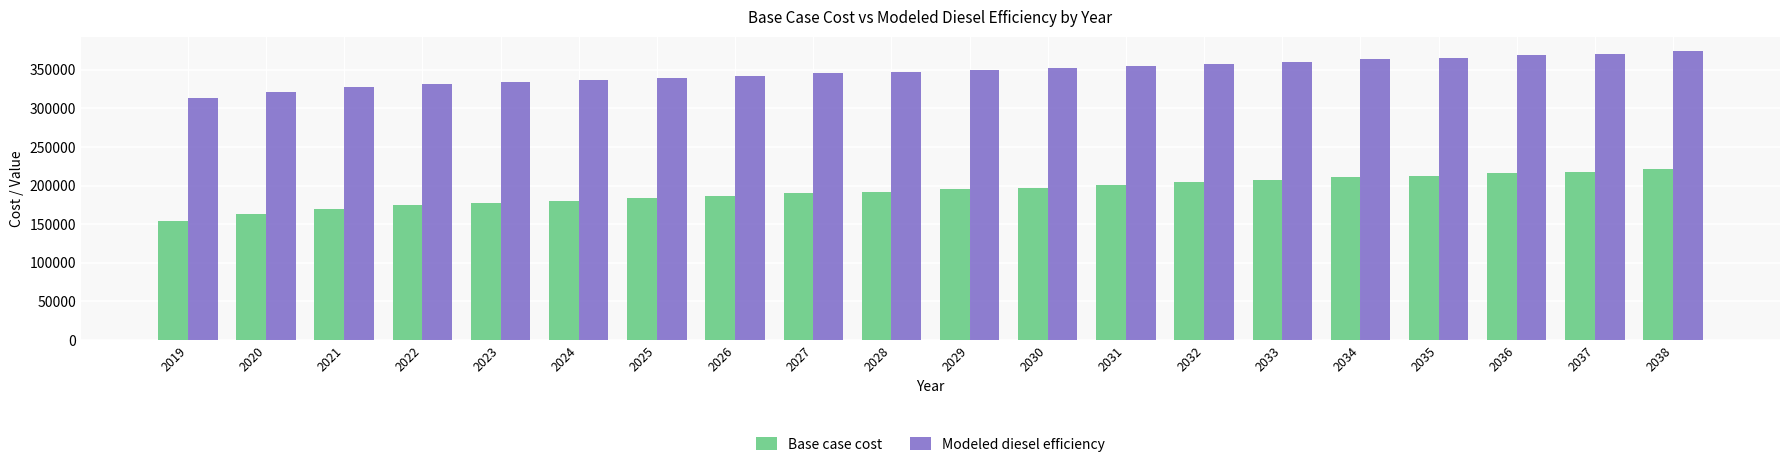

Is the value of Base case cost at 2036 greater than the value of Modeled diesel efficiency at 2036?

No